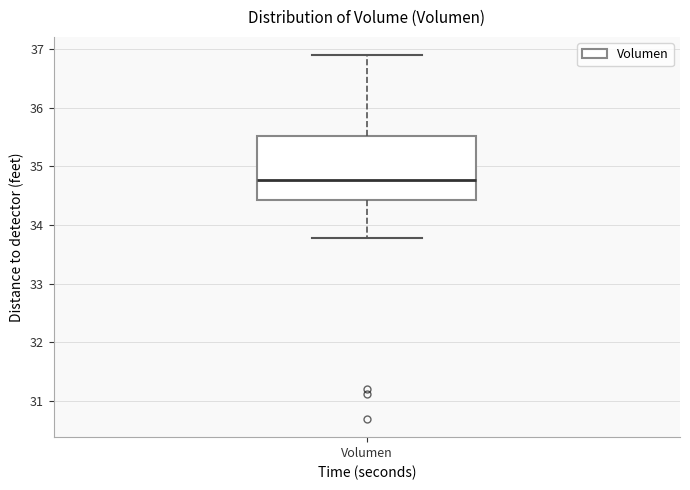

Read this box plot against the y-axis: the position of the median line, the range covered by the box, and the ends of both whiskers. The values are not printed on the chart, so give them approximately, as read against the axis.

median 34.8, box 34.4 to 35.5, whiskers 33.8 to 36.9